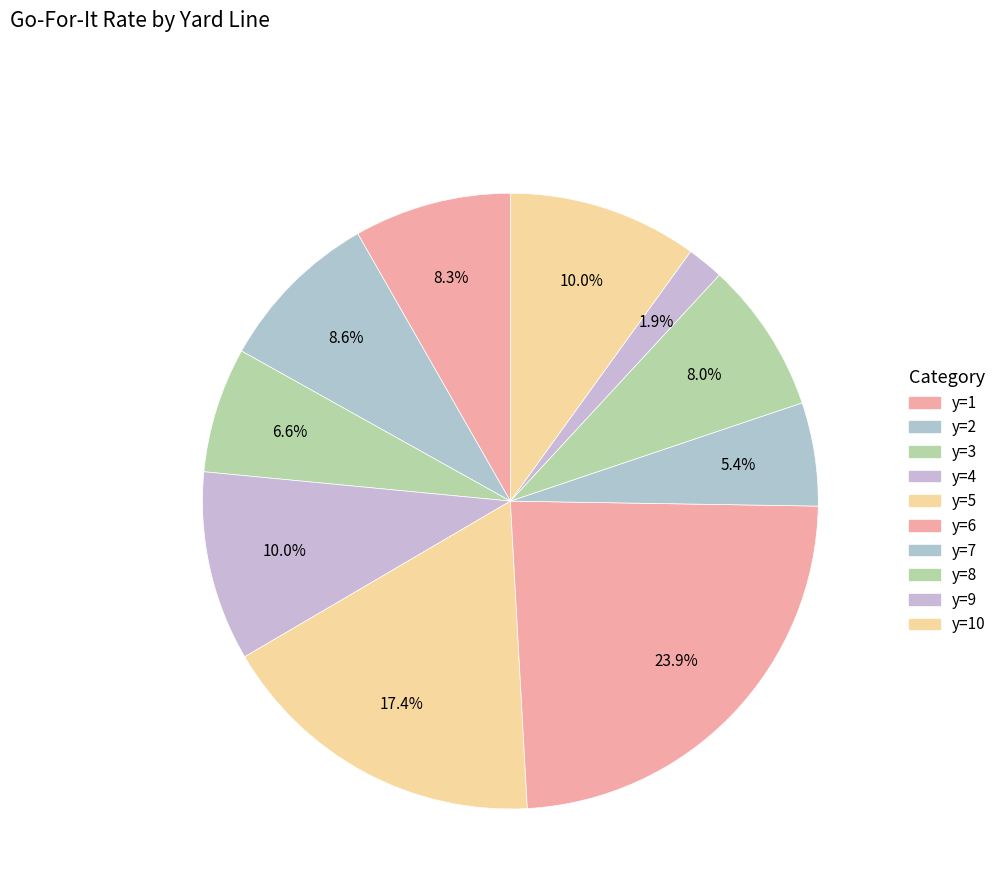

How many segments does this pie chart have?

10